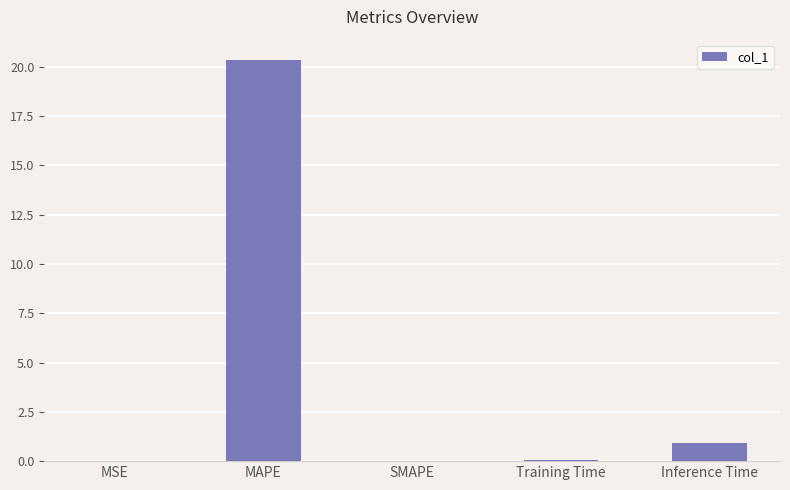

Is it true that the value at MSE is 0.0?

True